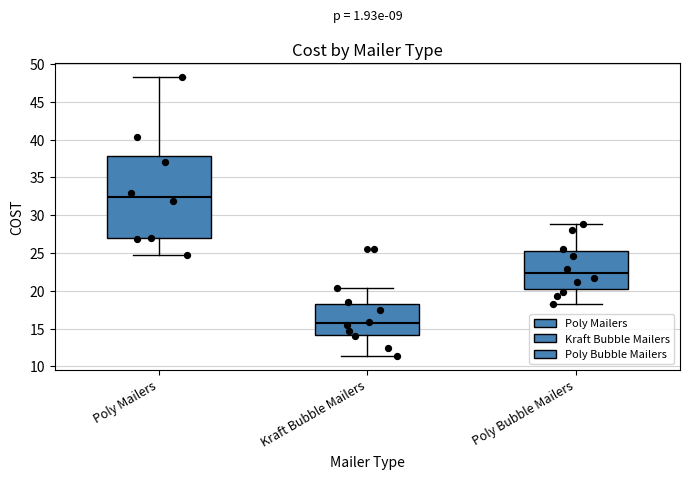

Which box has the lowest median line?

Kraft Bubble Mailers